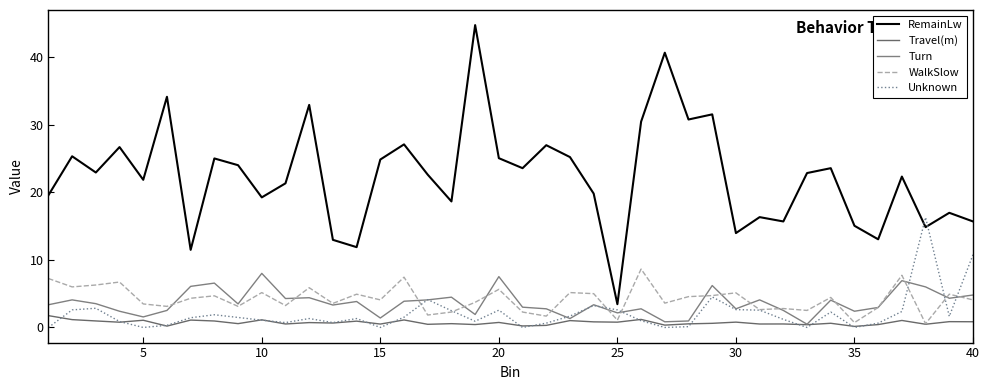

How many categories are shown in the chart?

40